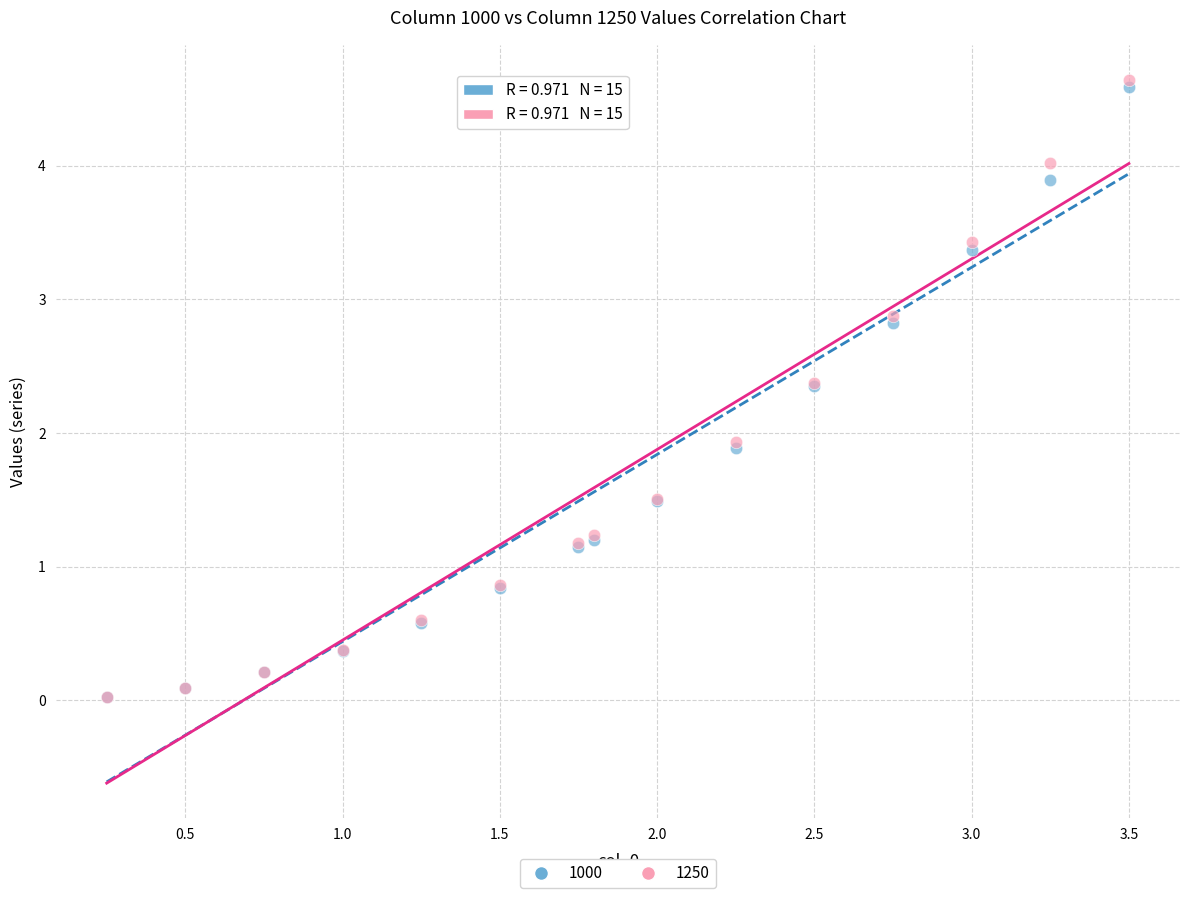

What are all the series names shown in the legend?

1000, 1250